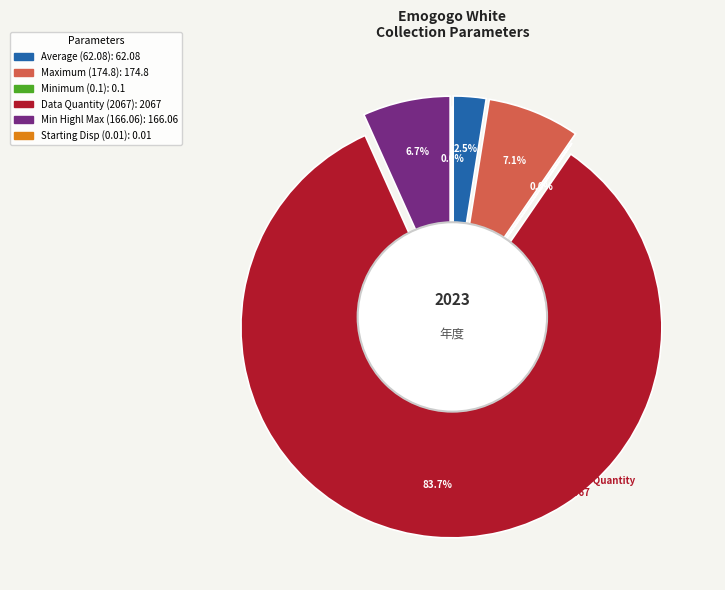

To the nearest percent, what is the combined percentage of Data Quantity (2067) and Starting Disp (0.01)?

84%